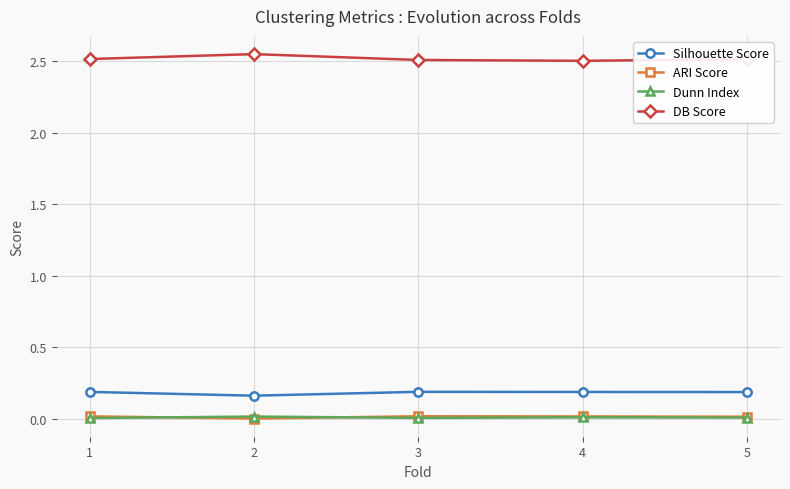

Count the DB Score values in the range 2 to 3.

5